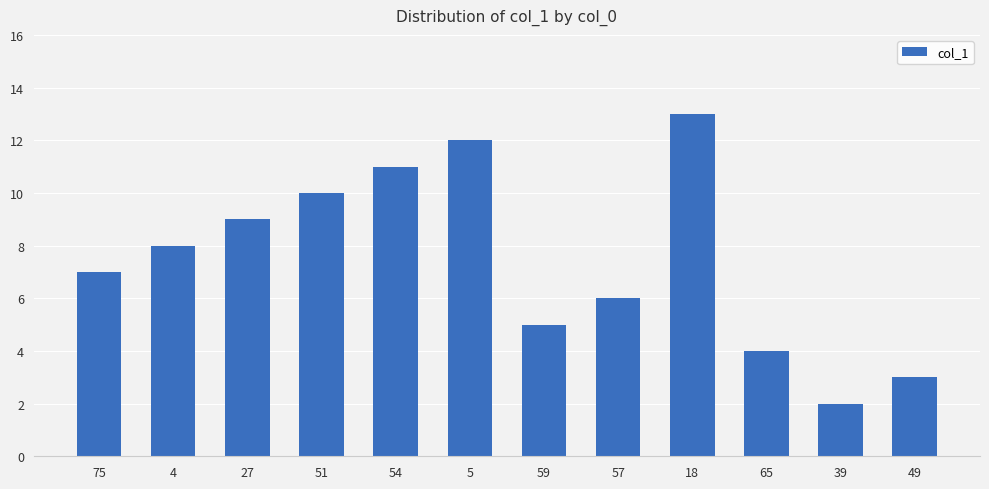

The chart shows a value of 7 at 75. True or false?

True